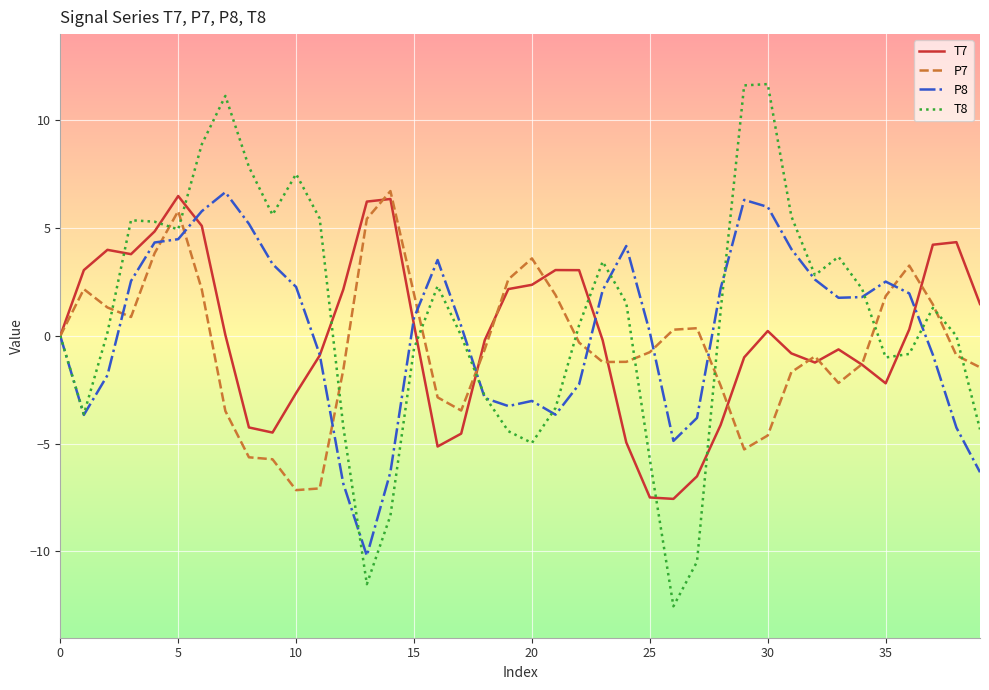

Which series ends up on top after the final intersection of P7 and T7?

T7